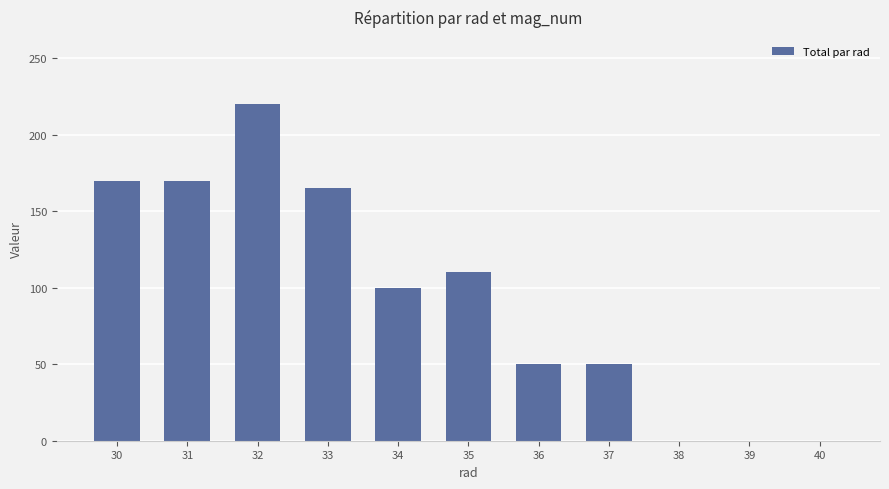

What is the ratio of the value at 35 to the value at 37?

2.2